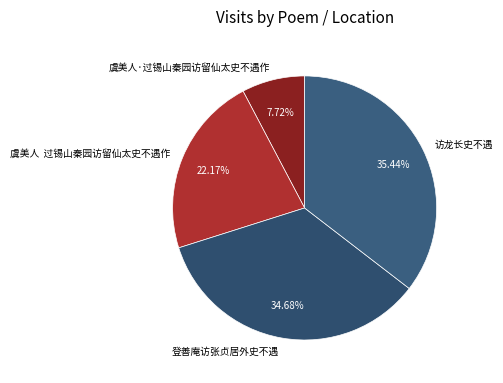

What percentage is the 访龙长史不遇 slice, to the nearest percent?

35%